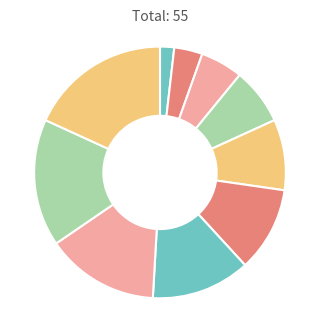

Which slice is the smallest?

8